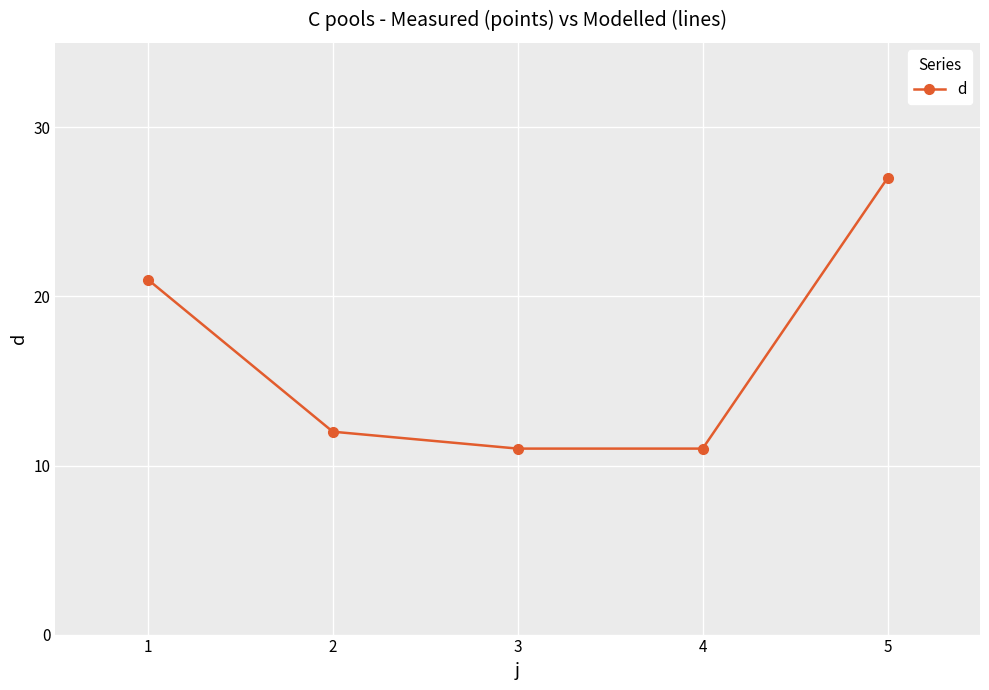

How many lines are shown in the chart?

1